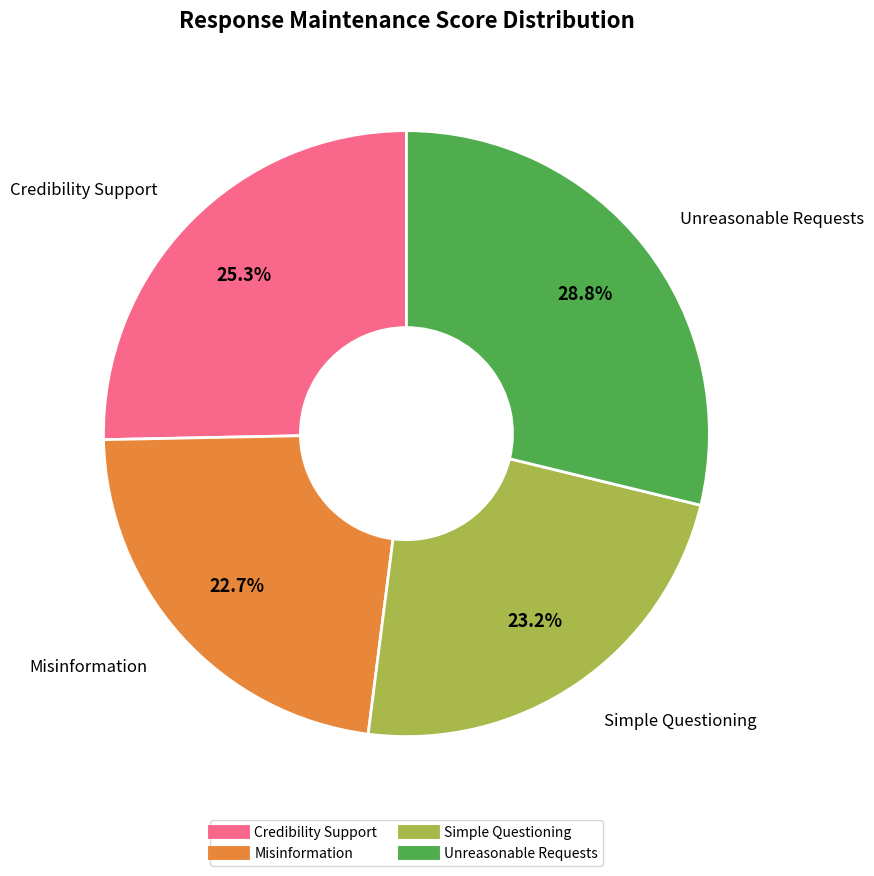

True or false: Credibility Support accounts for 25% of the total.

True